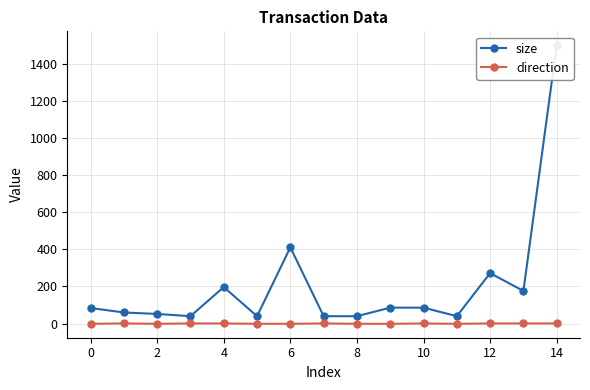

How many data points in direction are less than 1?

7